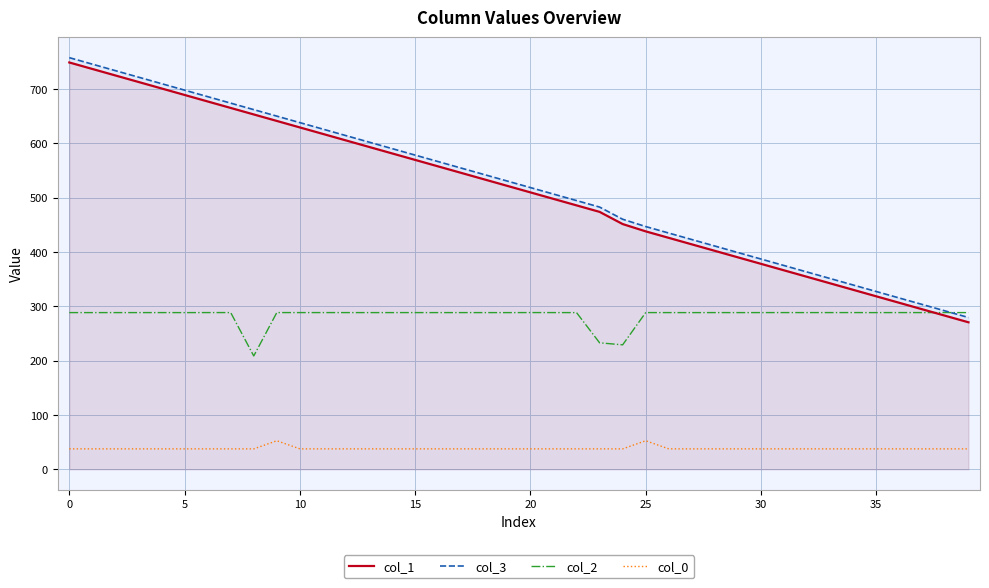

What are all the series names shown in the legend?

col_1, col_3, col_2, col_0